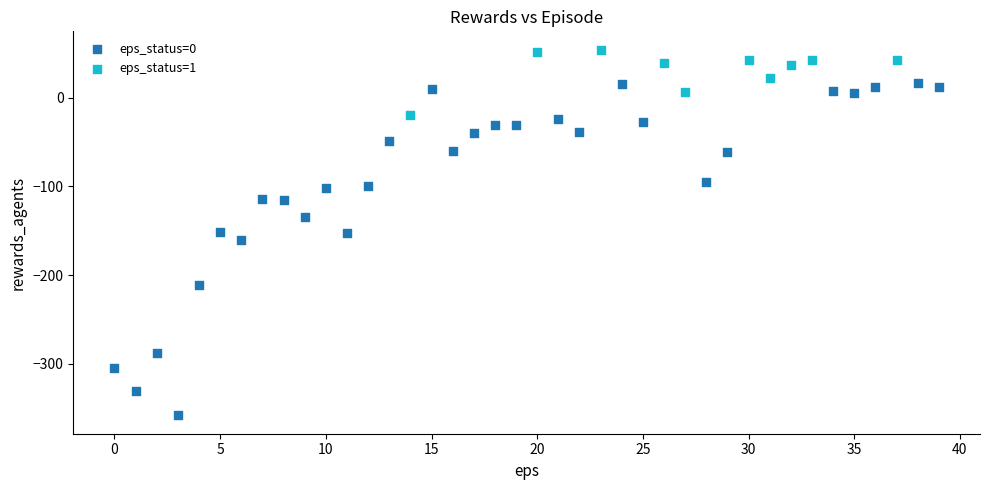

Which series reaches the minimum Y coordinate?

eps_status=0